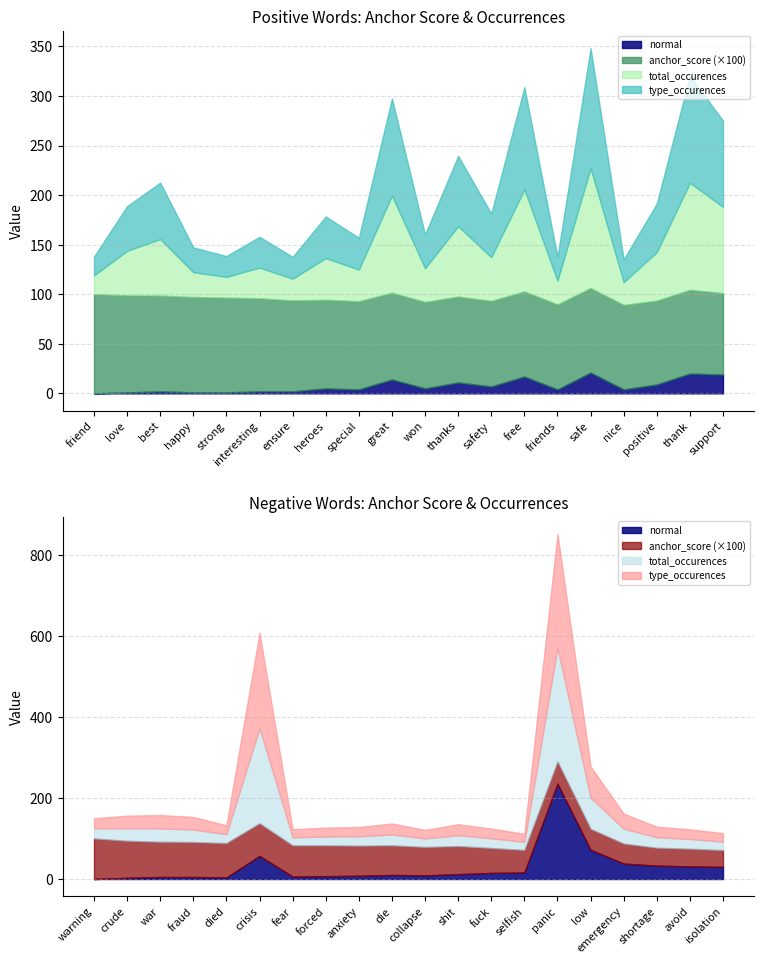

How many data points in total_occurences are less than 44?

10